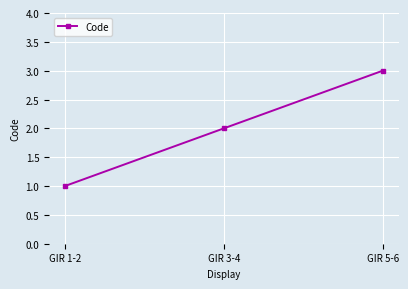

How many categories are shown in the chart?

3